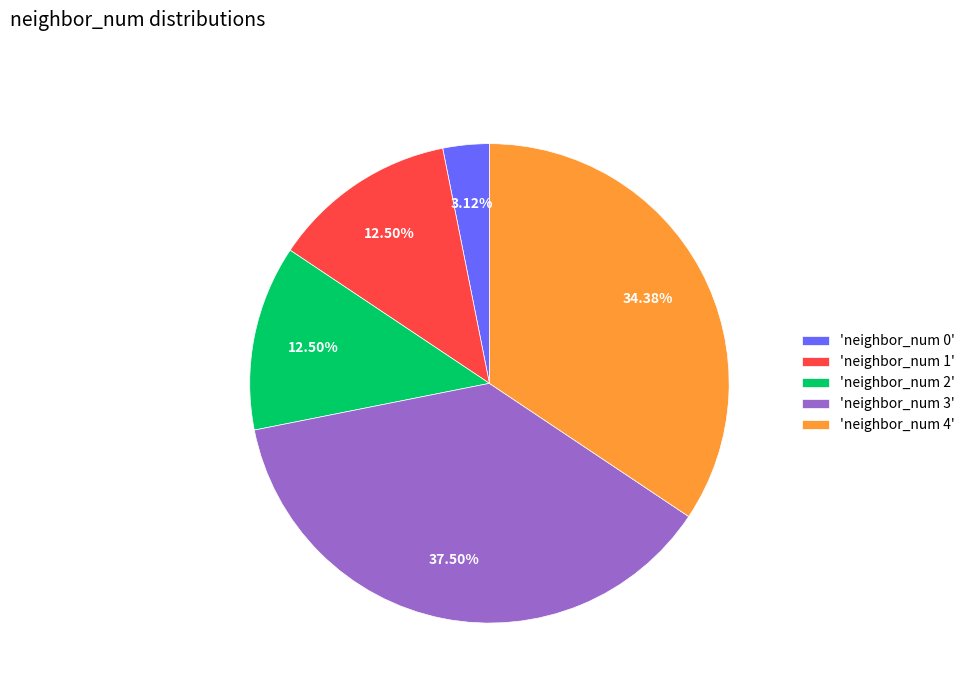

Which has a higher value, 'neighbor_num 1' or 'neighbor_num 4'?

'neighbor_num 4'